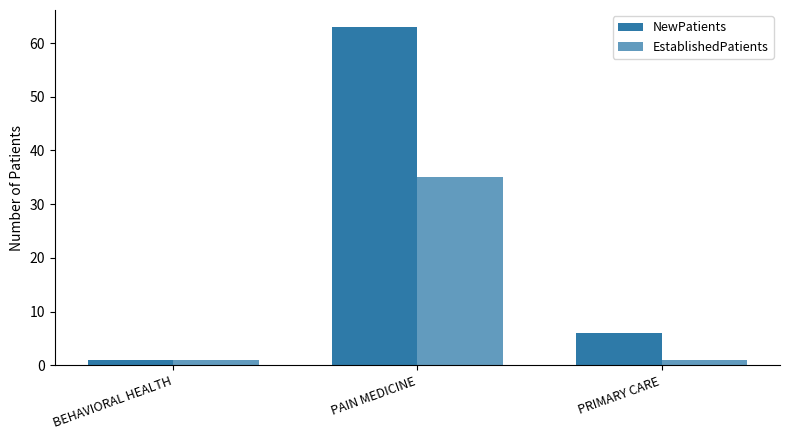

What is the smallest value displayed?

1